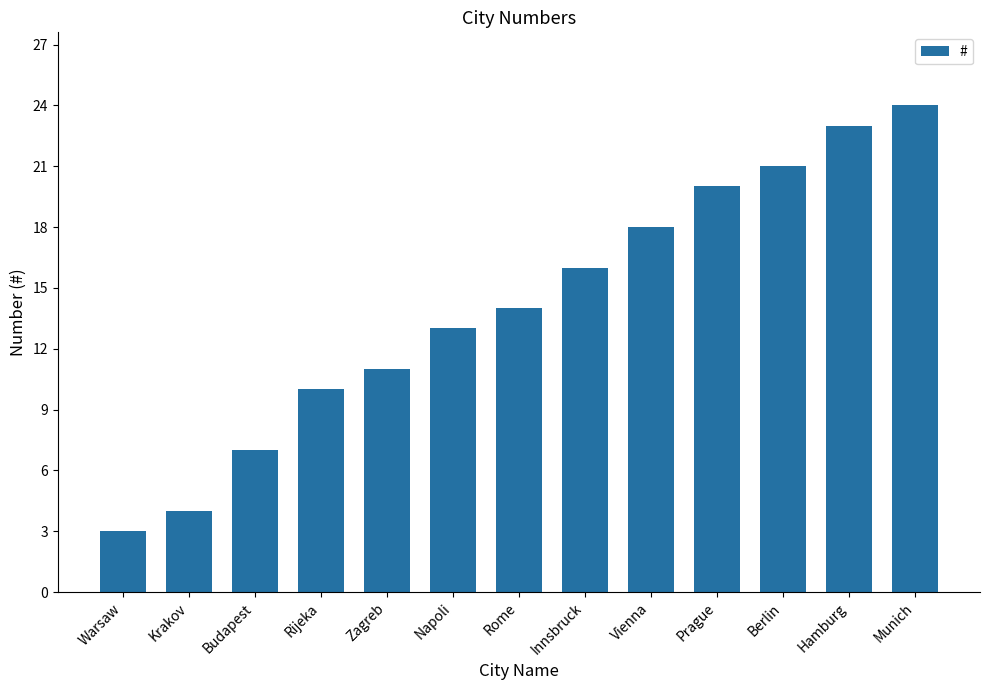

How many categories are shown in the chart?

13